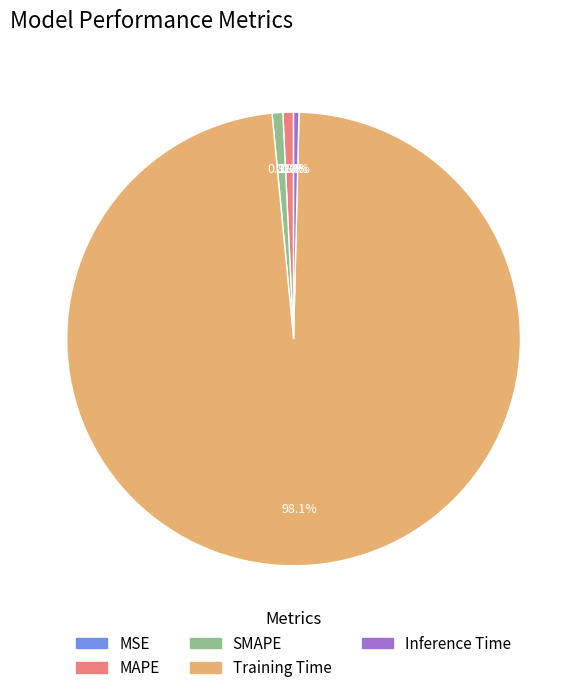

Between MAPE and Training Time, which is larger?

Training Time